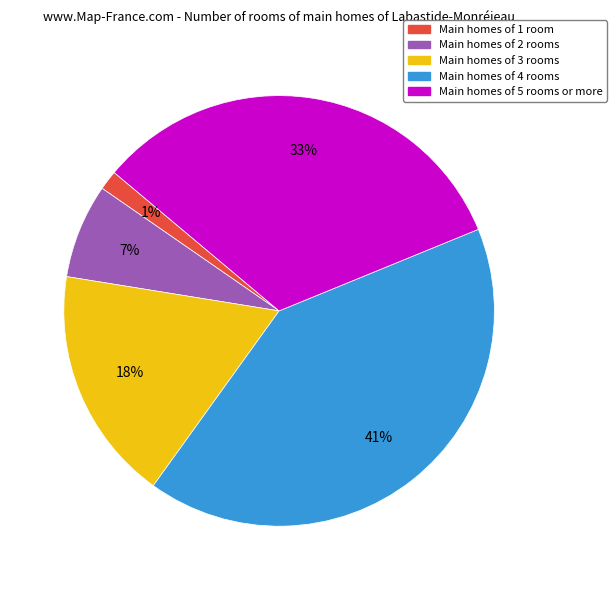

To the nearest percent, what is the average slice percentage?

20%